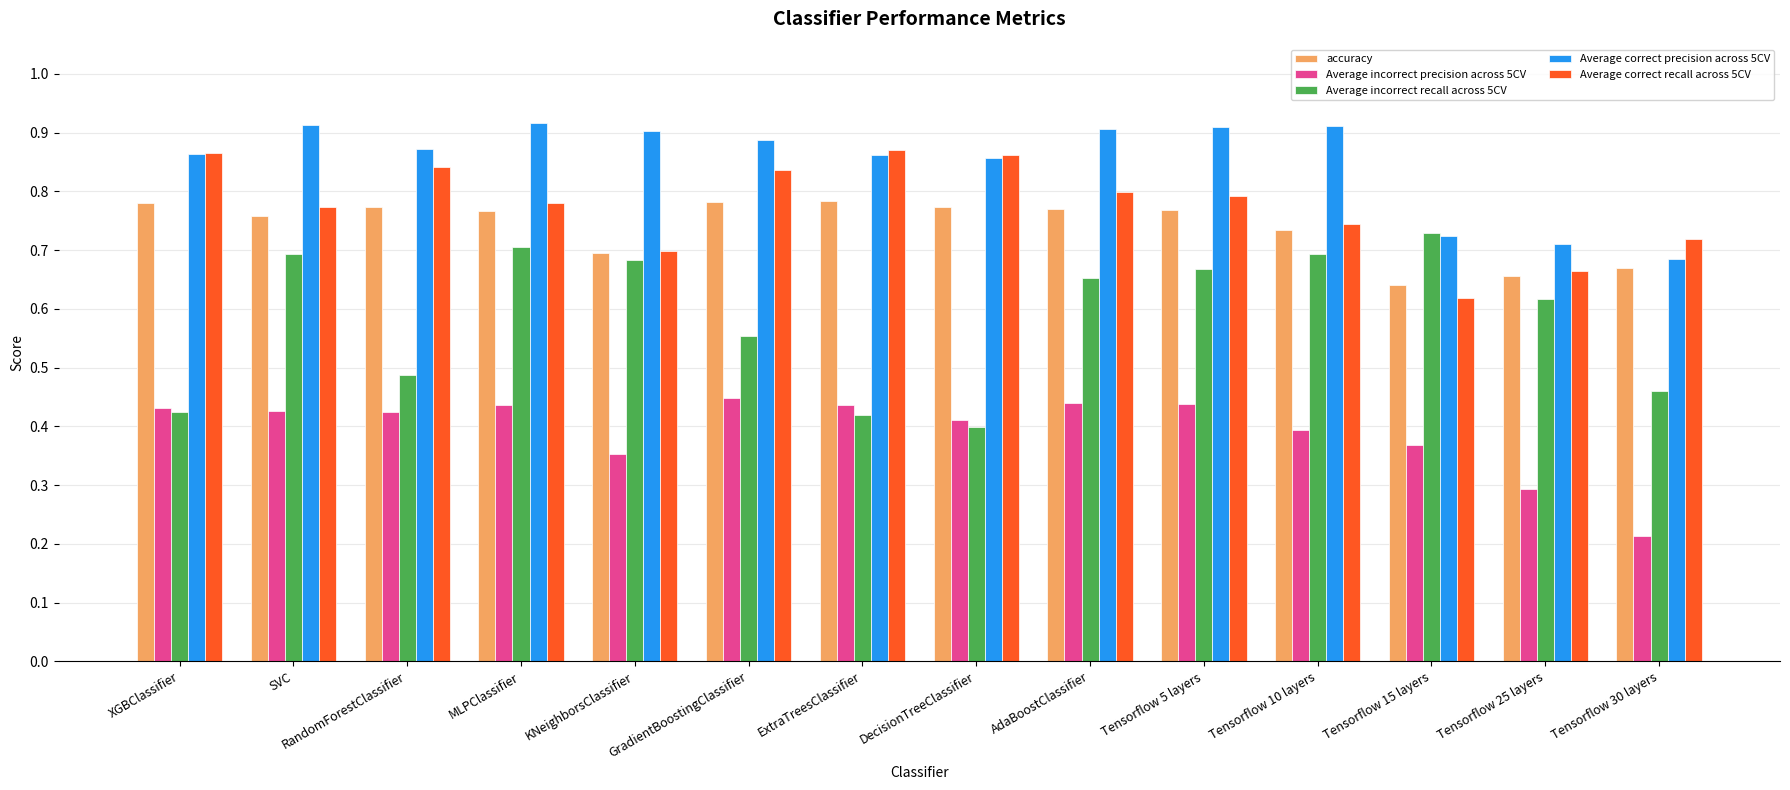

Which category has the lowest value across all series?

Tensorflow 30 layers